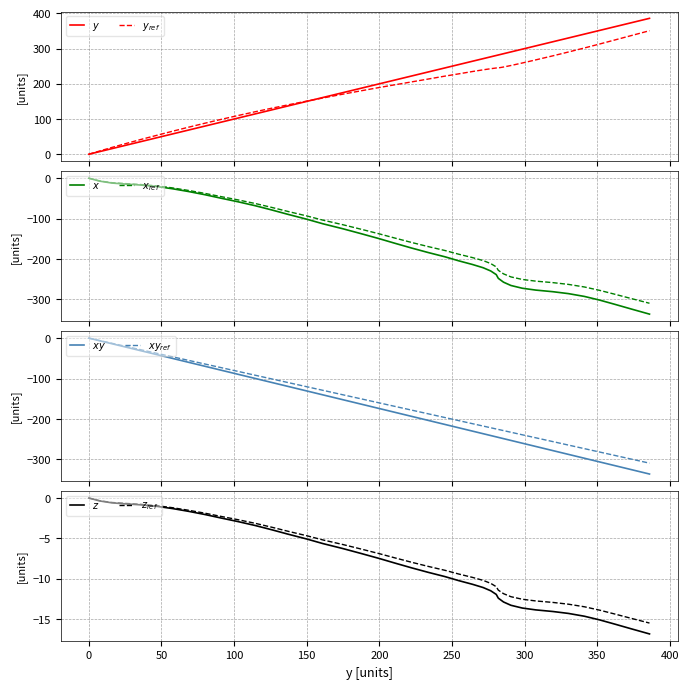

What is the sum of all values?

-320.7